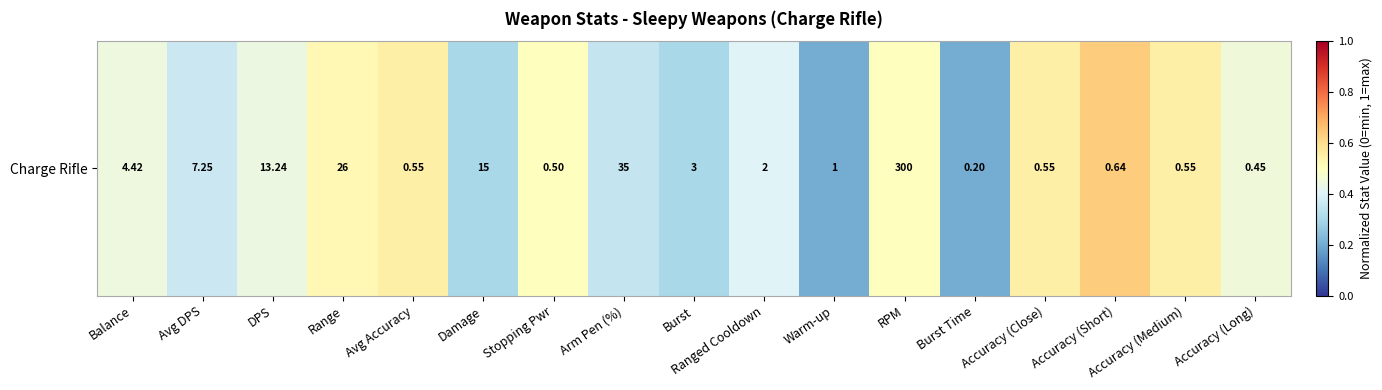

Reading left to right, extract all data points from this chart.

0.4	0.4	0.4	0.5	0.5	0.3	0.5	0.3	0.3	0.4	0.2	0.5	0.2	0.6	0.6	0.6	0.5